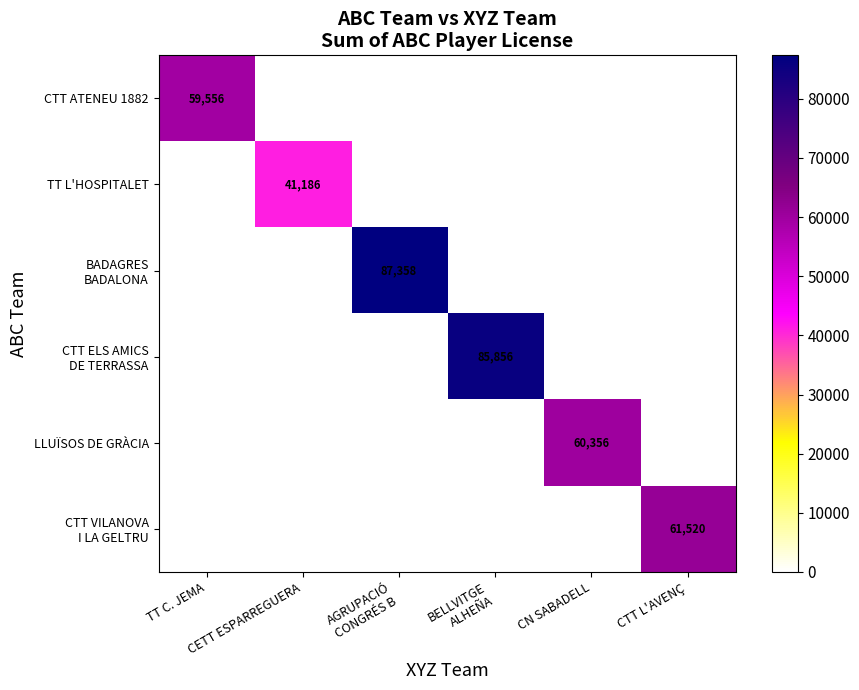

What is the spread (max minus min) of values at CTT L'AVENÇ?

61520